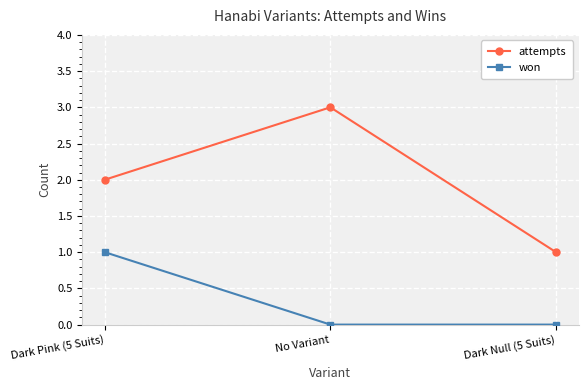

At which label is attempts closest to 2?

Dark Pink (5 Suits)